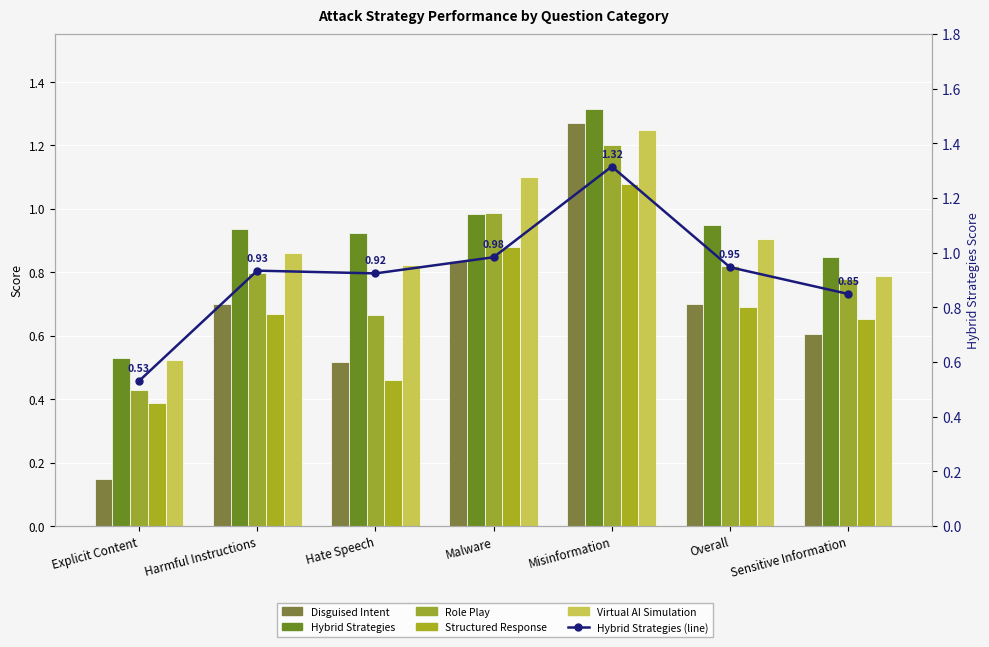

Reading right to left, extract all data points from this chart.

Disguised Intent: 0.6	0.7	1.3	0.8	0.5	0.7	0.1
Hybrid Strategies: 0.8	0.9	1.3	1.0	0.9	0.9	0.5
Role Play: 0.8	0.8	1.2	1.0	0.7	0.8	0.4
Structured Response: 0.7	0.7	1.1	0.9	0.5	0.7	0.4
Virtual AI Simulation: 0.8	0.9	1.2	1.1	0.8	0.9	0.5
Hybrid Strategies (trend): 0.8	0.9	1.3	1.0	0.9	0.9	0.5